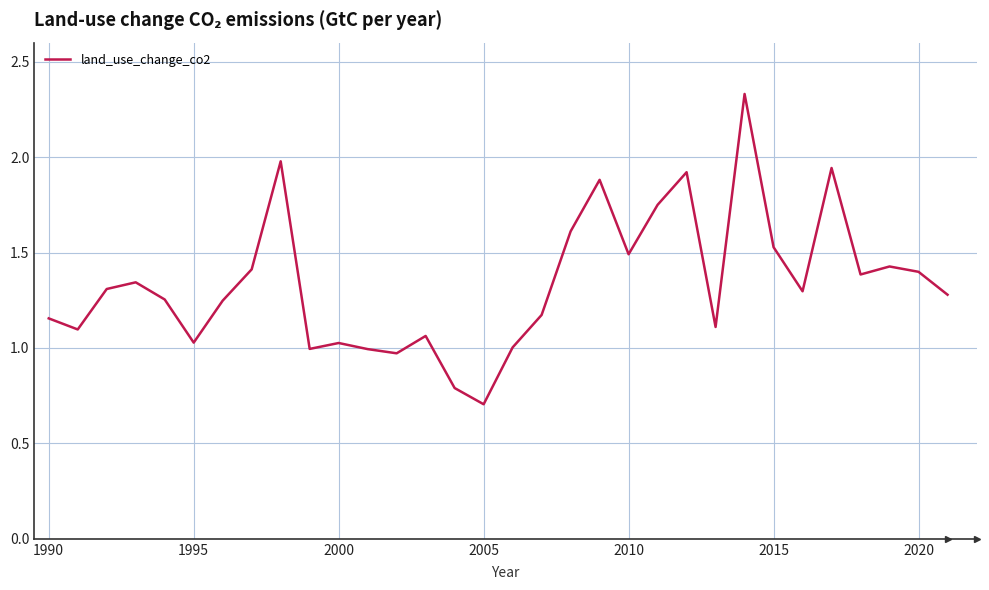

How many interior local valleys (lower than both neighbors) does the data have?

9